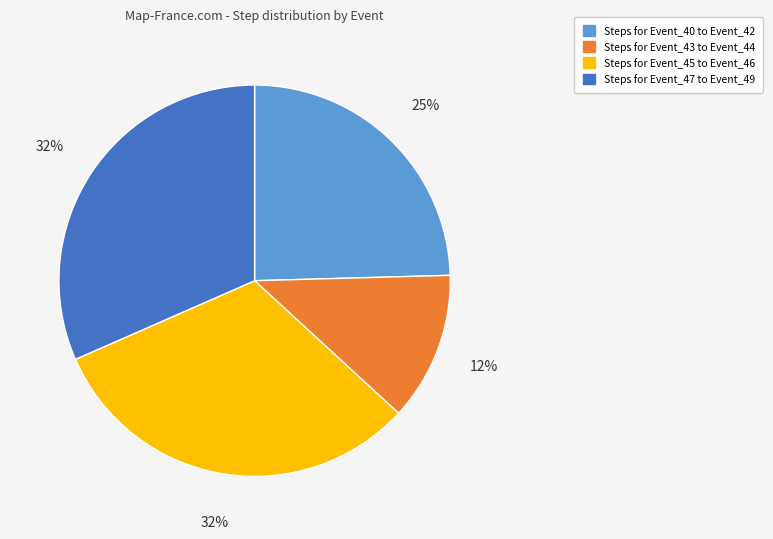

To the nearest percent, what is the average slice percentage?

25%